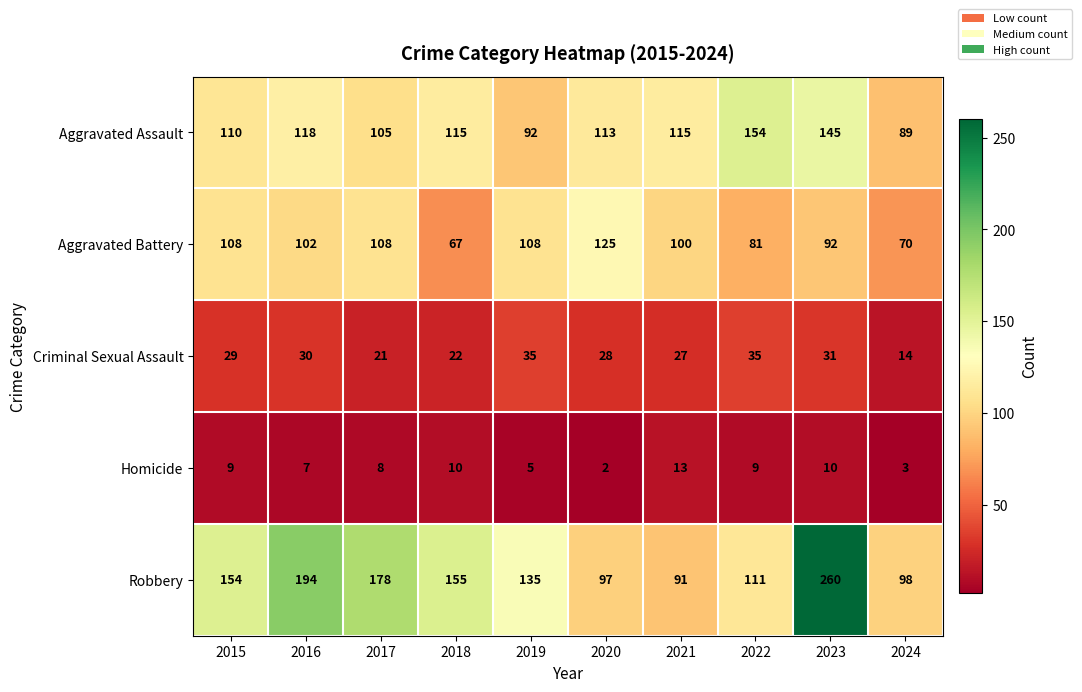

Between 2017 and 2024, which series saw the biggest shift?

Robbery